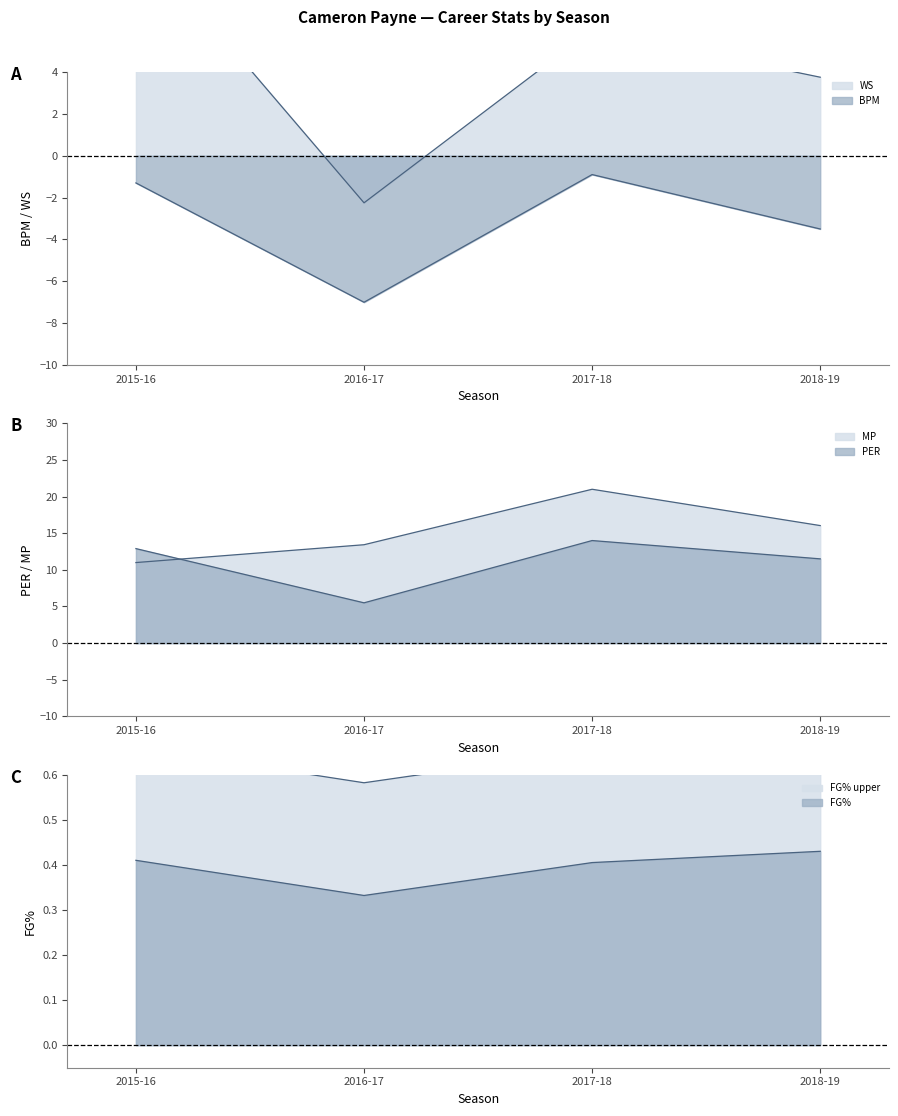

Which has a higher value, 2017-18 or 2018-19?

2017-18